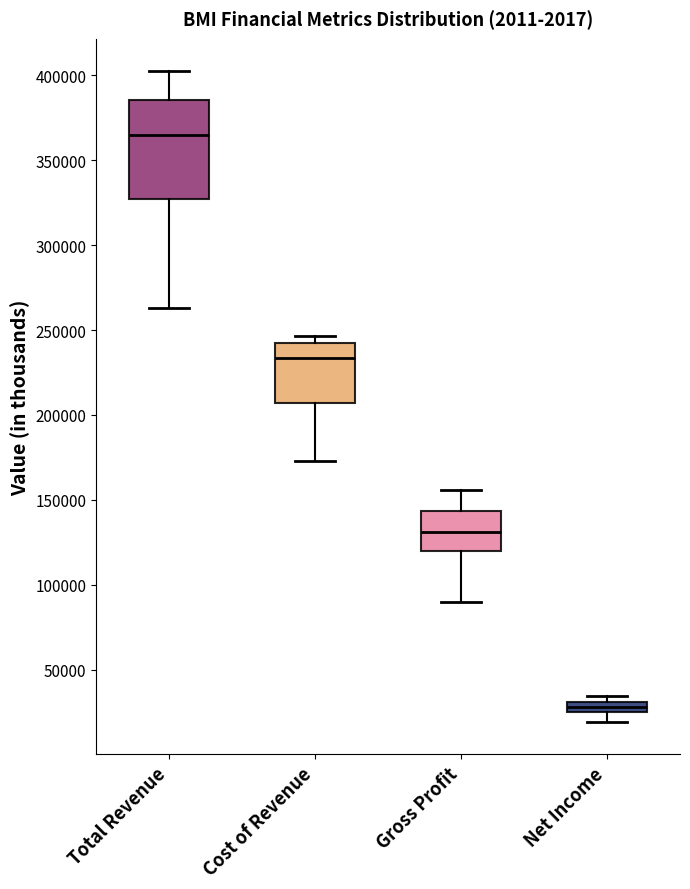

Where is the upper edge of the box for Net Income on the y-axis? The values are not printed on the chart, so give them approximately, as read against the axis.

30000